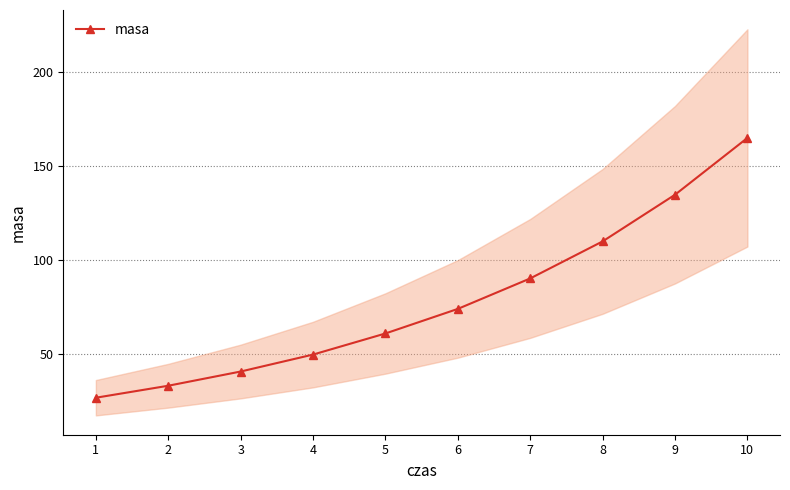

Rank the categories by value from highest to lowest.

10, 9, 8, 7, 6, 5, 4, 3, 2, 1